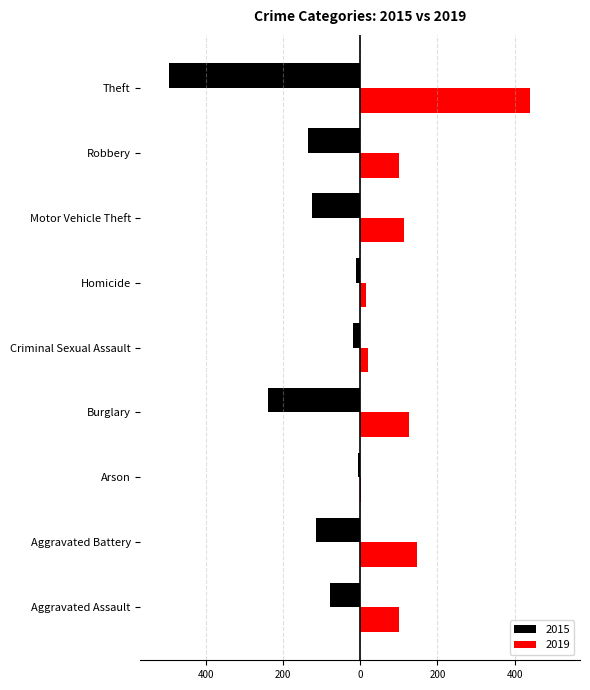

What is the lowest value of the 2015 series?

-495